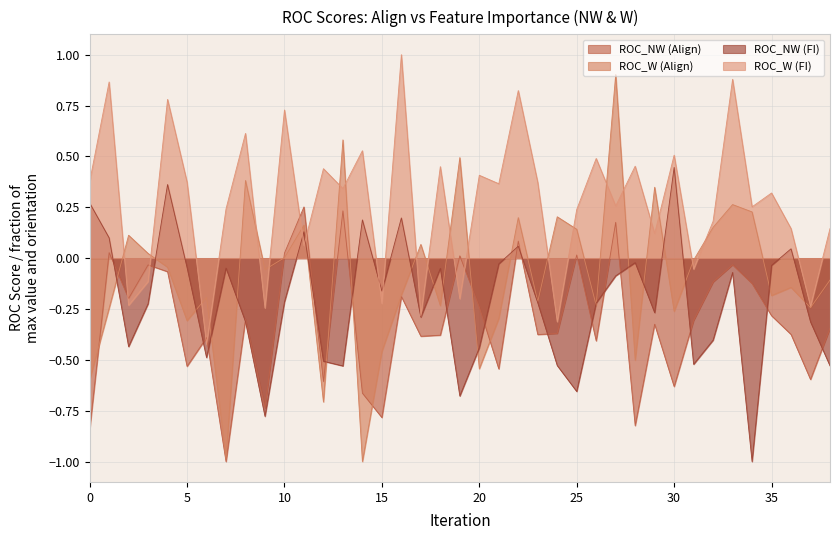

What is the difference between the highest and lowest values at 18?

0.8